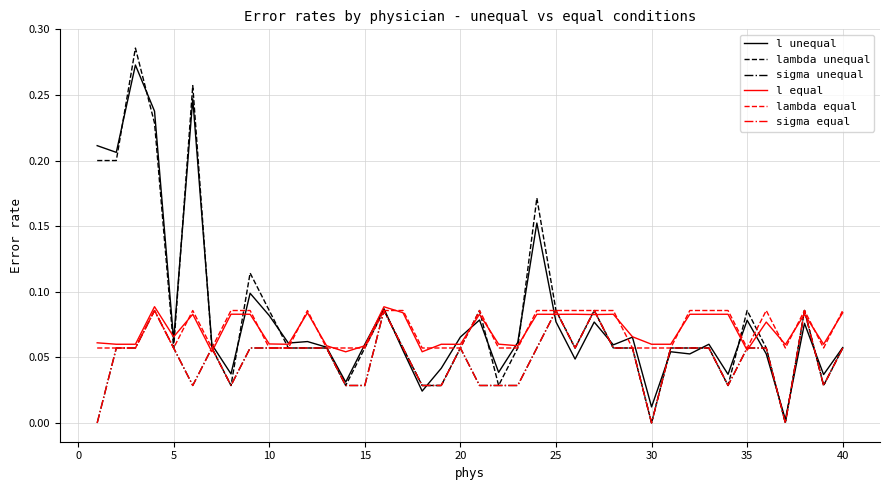

Is this an area chart (filled region under the line)?

No